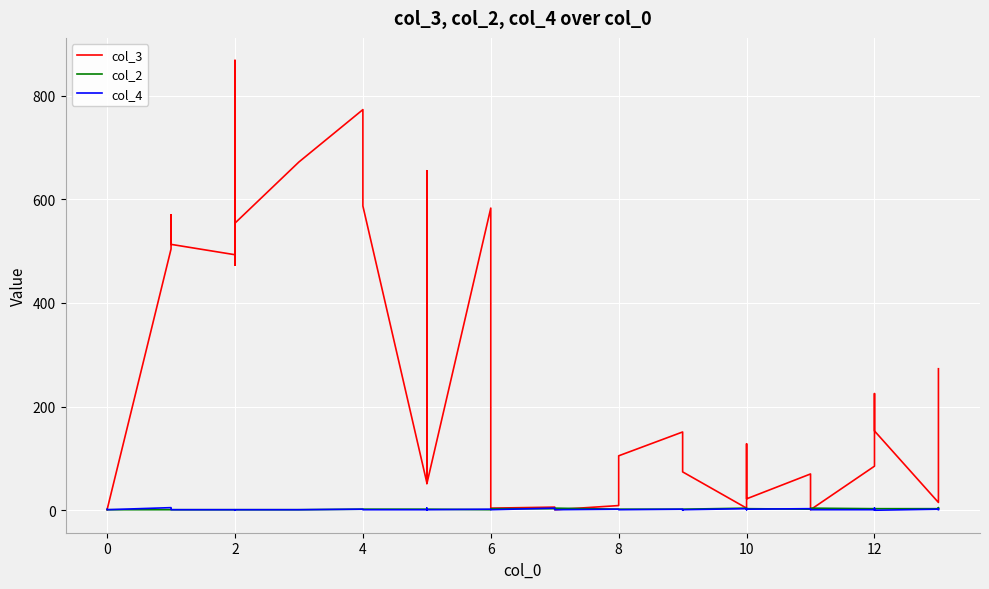

What is the maximum value for col_4?

5